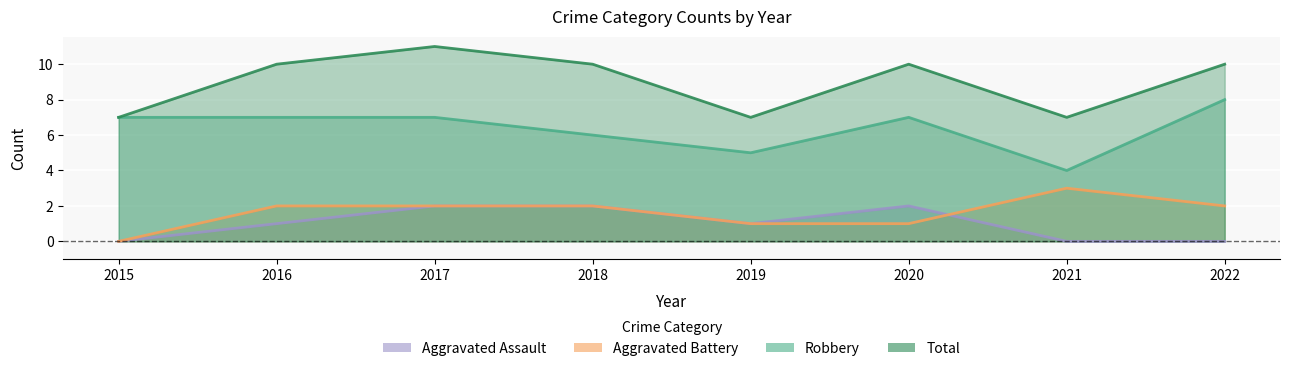

Reading left to right, what are all the values shown in this chart?

Aggravated Assault: 2015=0	2016=1	2017=2	2018=2	2019=1	2020=2	2021=0	2022=0
Aggravated Battery: 2015=0	2016=2	2017=2	2018=2	2019=1	2020=1	2021=3	2022=2
Robbery: 2015=7	2016=7	2017=7	2018=6	2019=5	2020=7	2021=4	2022=8
Total: 2015=7	2016=10	2017=11	2018=10	2019=7	2020=10	2021=7	2022=10